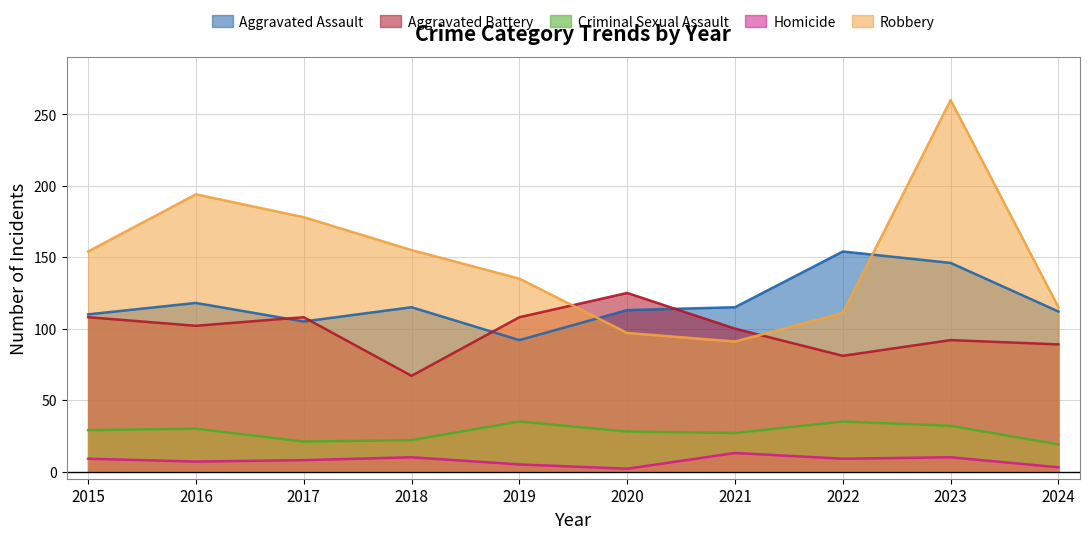

What is the value of the Aggravated Battery point at the 7th from the left?

100